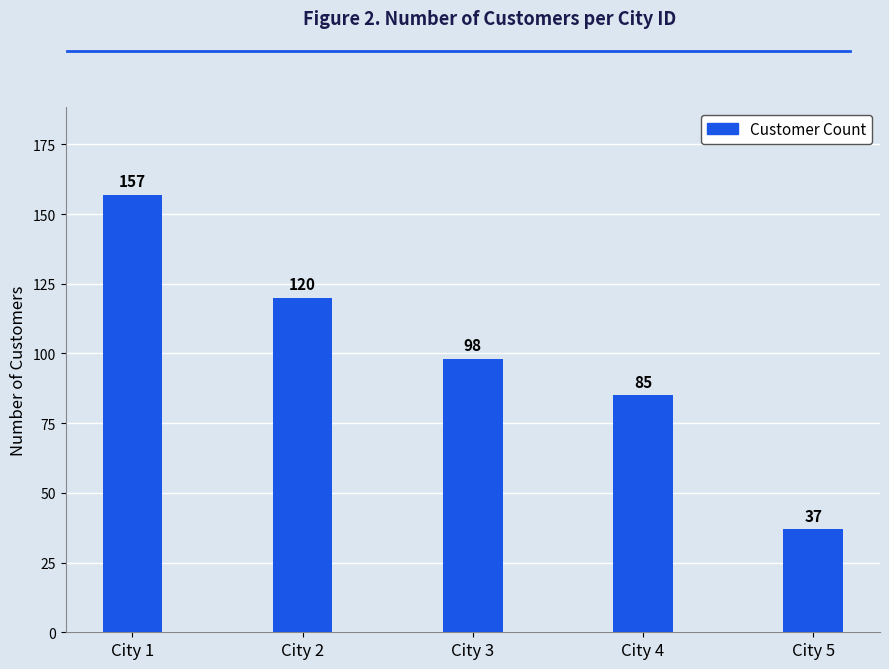

What is the ratio of the value at City 1 to the value at City 4?

1.8